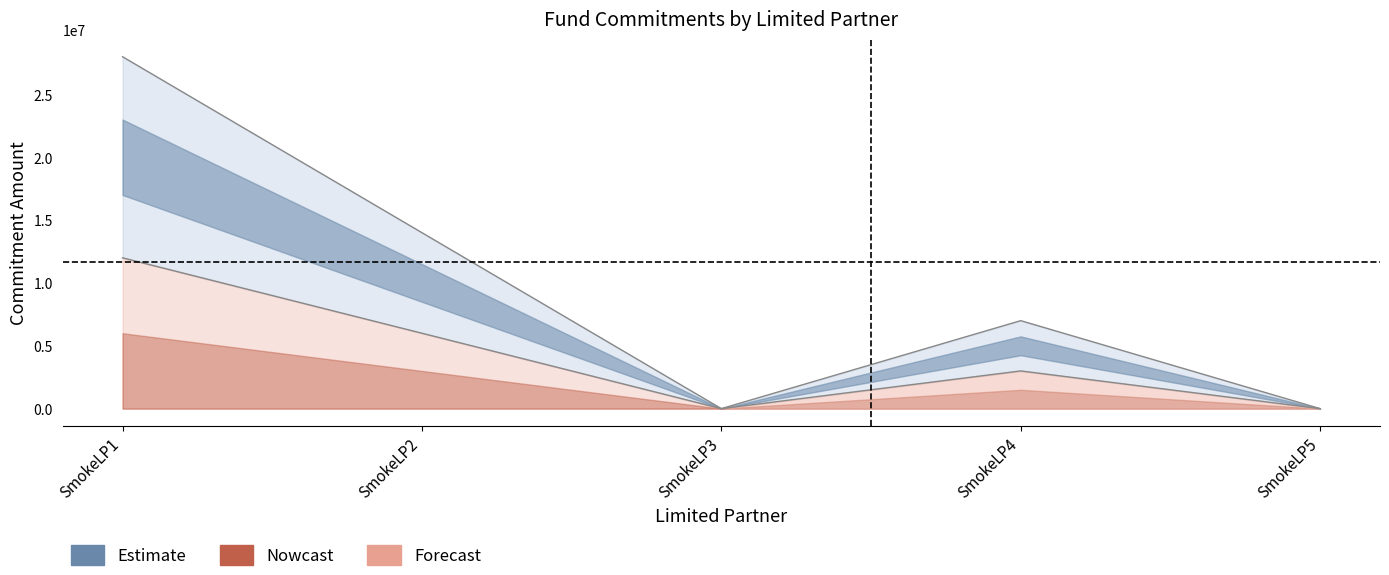

How many data points does each series have?

5